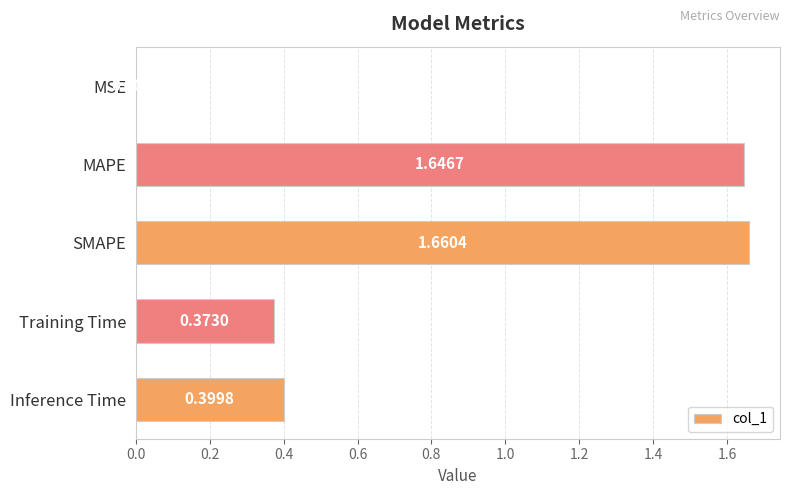

Count the number of data series in this chart.

1